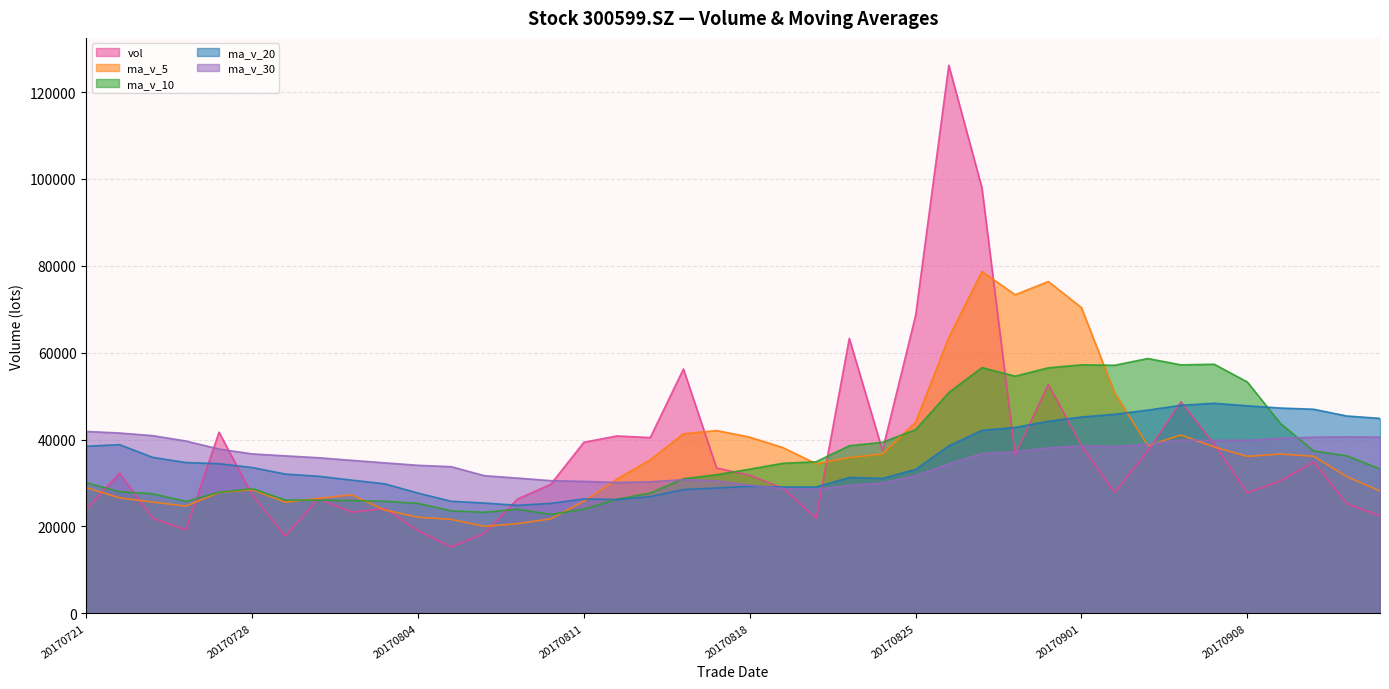

At which category does ma_v_30 reach its first local peak?

20170816